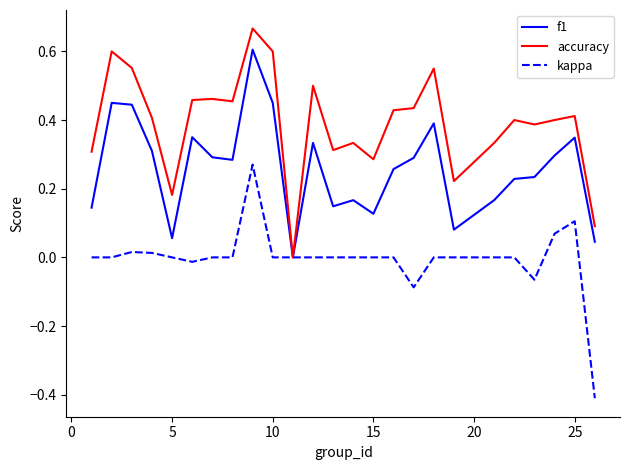

Rank the series by their average value, from lowest to highest.

kappa, f1, accuracy